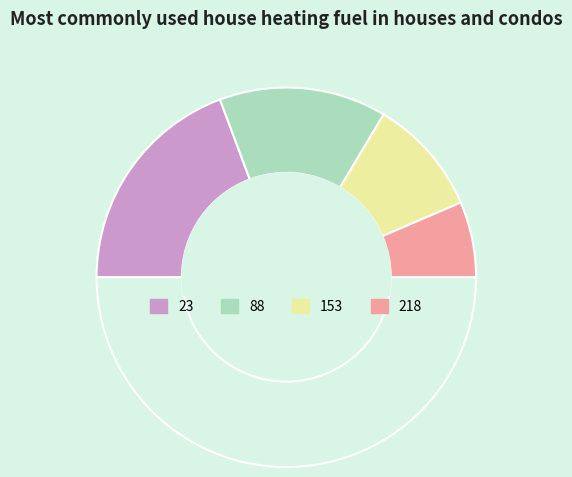

Rank the categories by value from lowest to highest.

218, 153, 88, 23